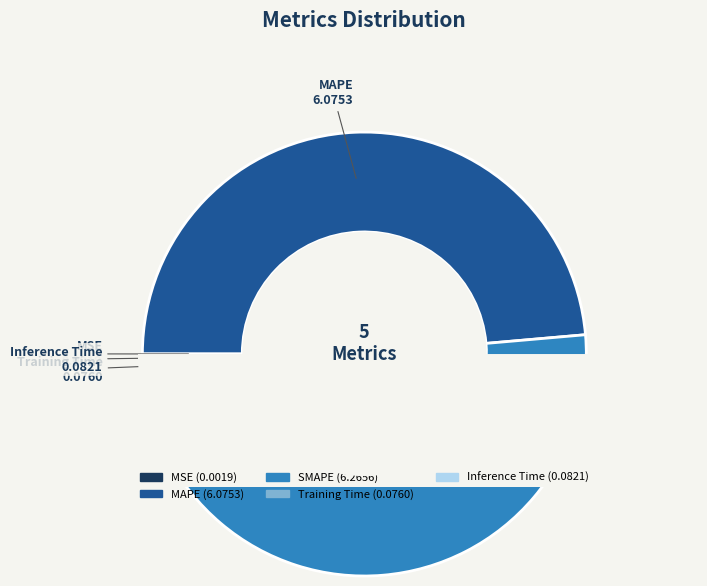

Which category accounts for the majority?

SMAPE